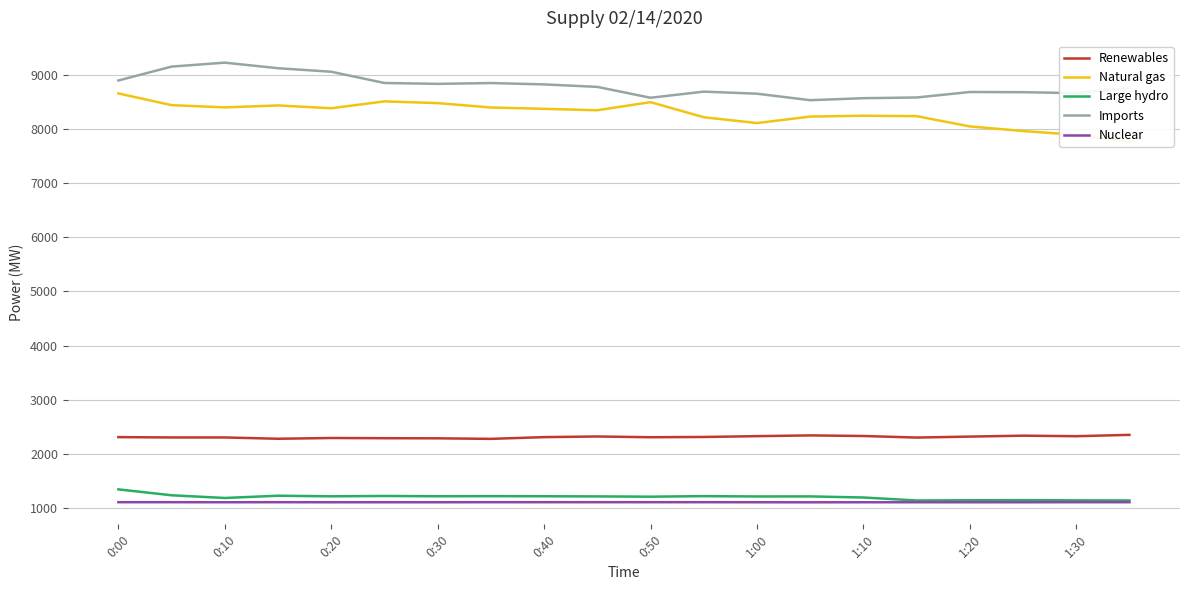

What is the lowest value of the Large hydro series?

1136